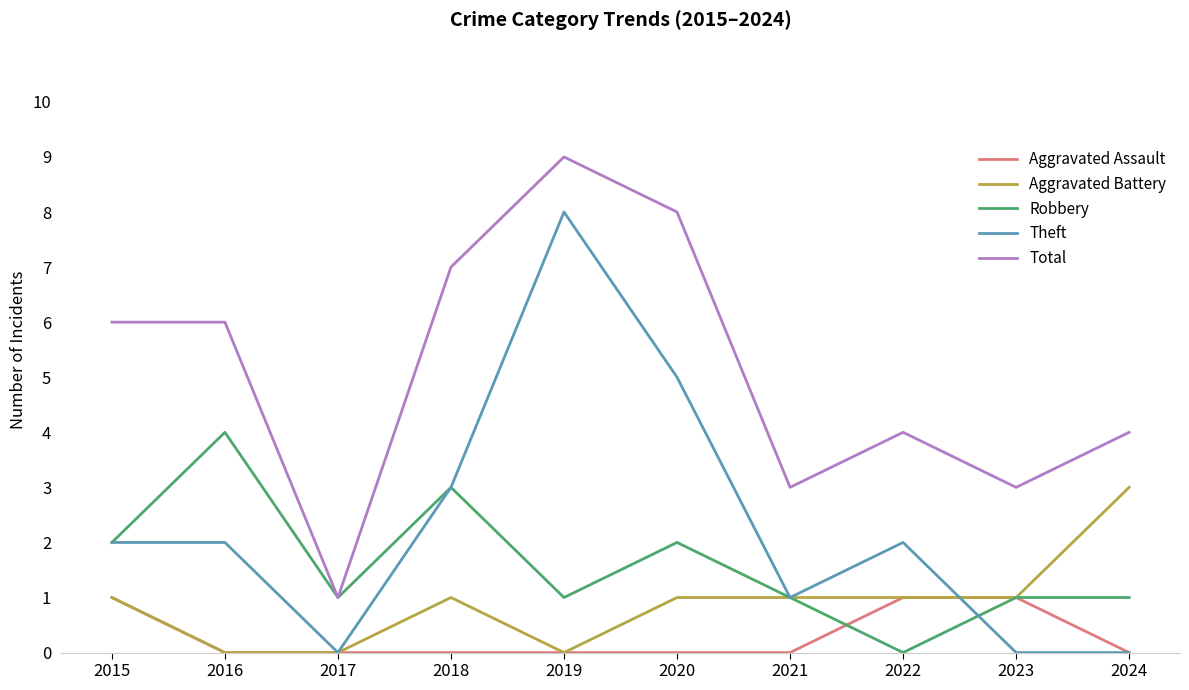

What is the difference between the maximum and minimum values in the Theft series?

8